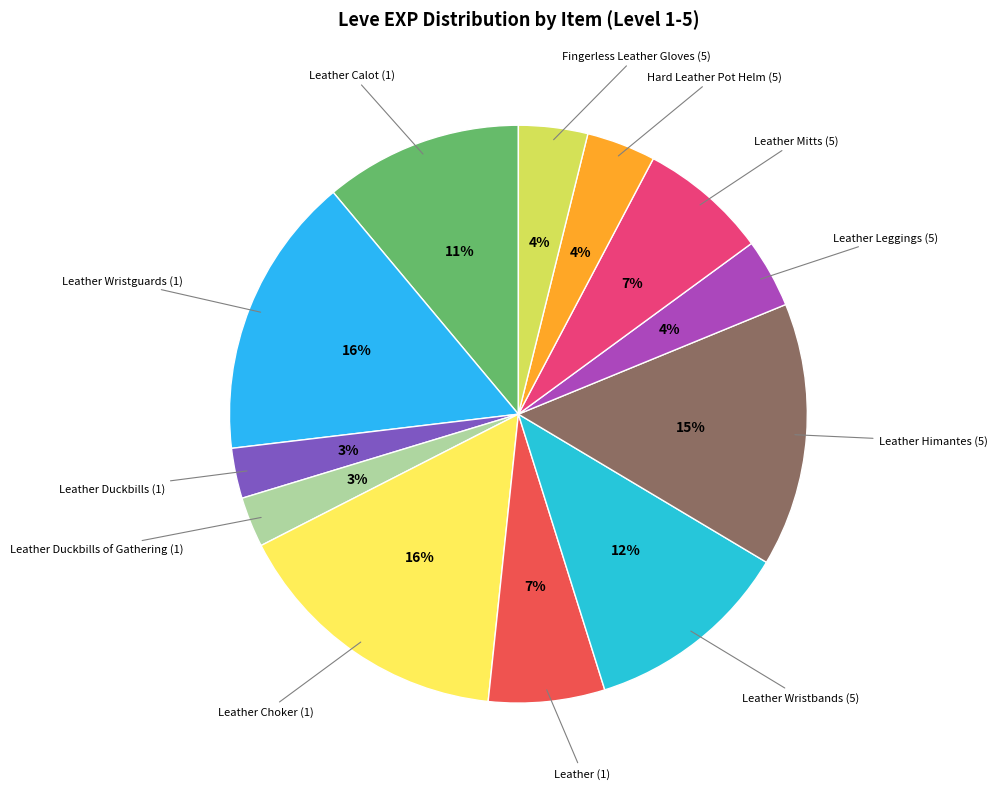

How many segments does this pie chart have?

12